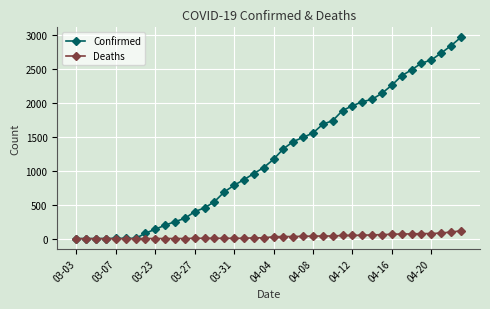

Which series has the largest range (max minus min)?

Confirmed